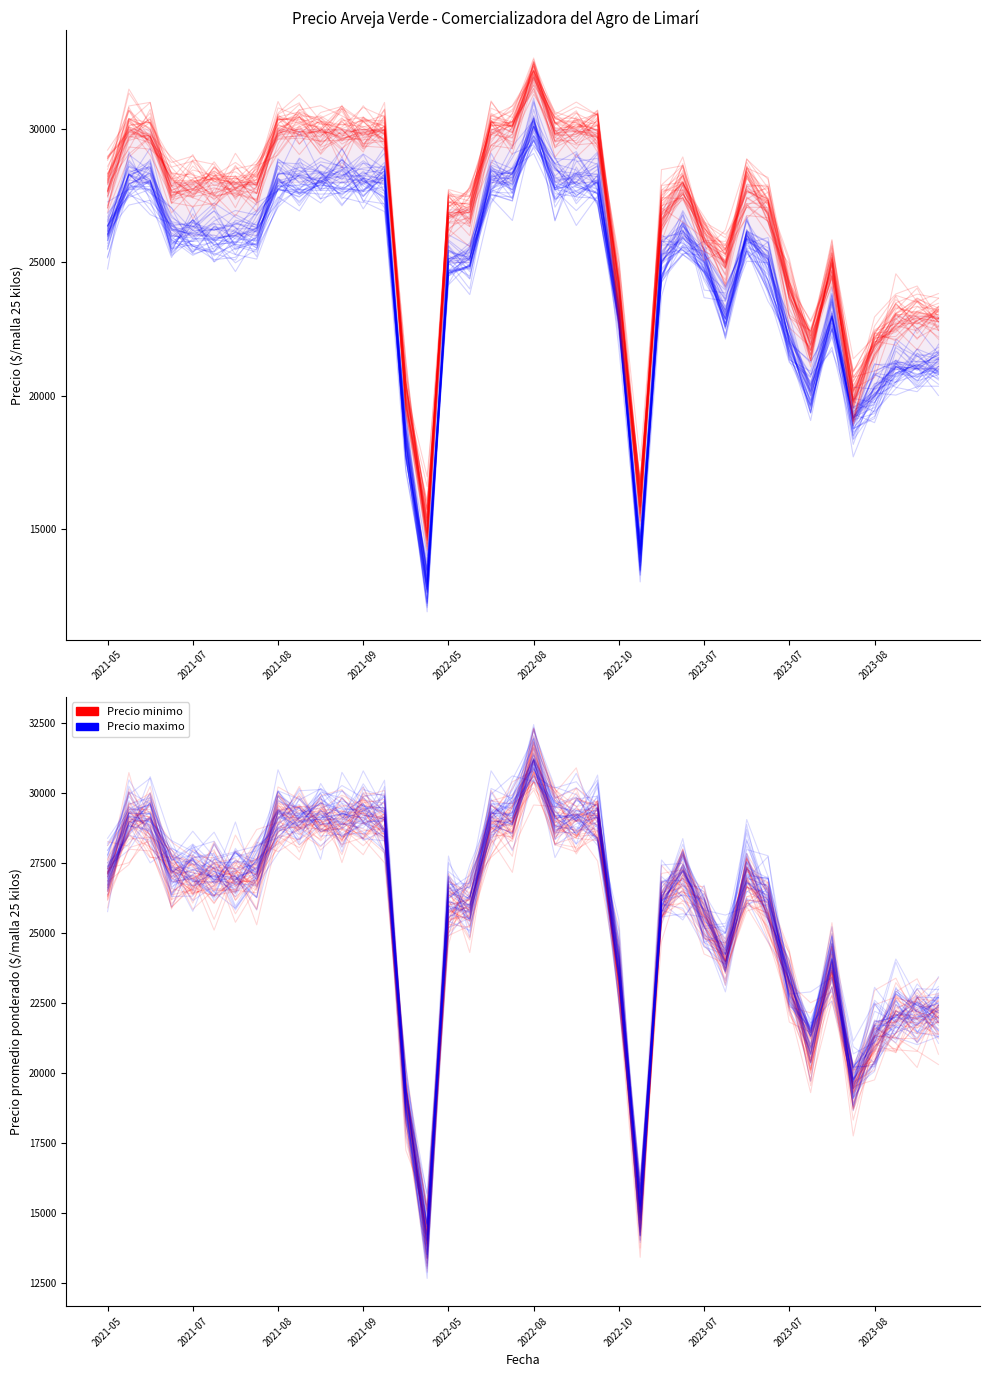

Reading left to right, transcribe all the data shown in this chart.

Precio minimo: 26248.4	27930.9	28323.8	26761.5	25882.9	25882.9	26789.6	26383.7	27765.3	28271.3	27768.3	27767.1	28121.0	27043.4	17137.5	12718.9	24493.6	25157.1	27546.0	27293.8	30732.8	27887.1	28033.8	27287.6	22727.8	14055.5	24424.5	26187.8	24699.7	22854.2	25699.1	25926.1	21993.3	19471.1	23411.3	18389.6	20104.4	20020.2	20335.9	21098.4
Precio maximo: 27504.2	29165.6	28362.7	26775.3	27042.4	26242.5	26756.6	27591.4	30056.4	28948.3	29653.9	28051.6	29595.7	28717.6	19384.4	14051.3	26992.2	25675.3	29576.6	29096.3	31105.0	29089.7	28692.6	29191.5	23662.4	15344.7	26250.7	27678.8	26254.1	23569.6	27721.3	25488.2	23552.7	21571.8	23053.2	19755.8	20918.9	21744.7	23010.5	21807.8
Precio promedio ponderado: 27111.1	29255.3	29133.4	27767.3	26428.6	26593.8	26536.4	27498.1	29540.2	29270.7	29710.1	28293.2	30000.3	29913.9	19441.4	15069.1	25006.0	25685.3	28558.8	29496.9	30369.9	29454.5	29822.3	29417.1	23670.3	14407.3	25491.9	27749.8	25967.6	23976.6	26749.3	24784.5	22357.5	22146.9	23231.7	19613.7	21604.5	21247.0	22110.8	22562.7